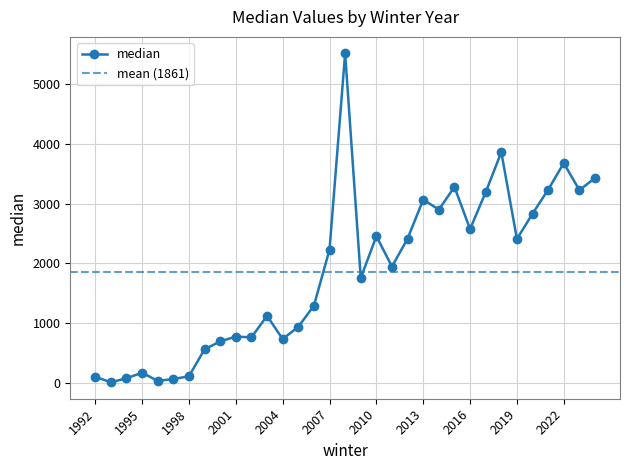

Where is the first local minimum?

1993